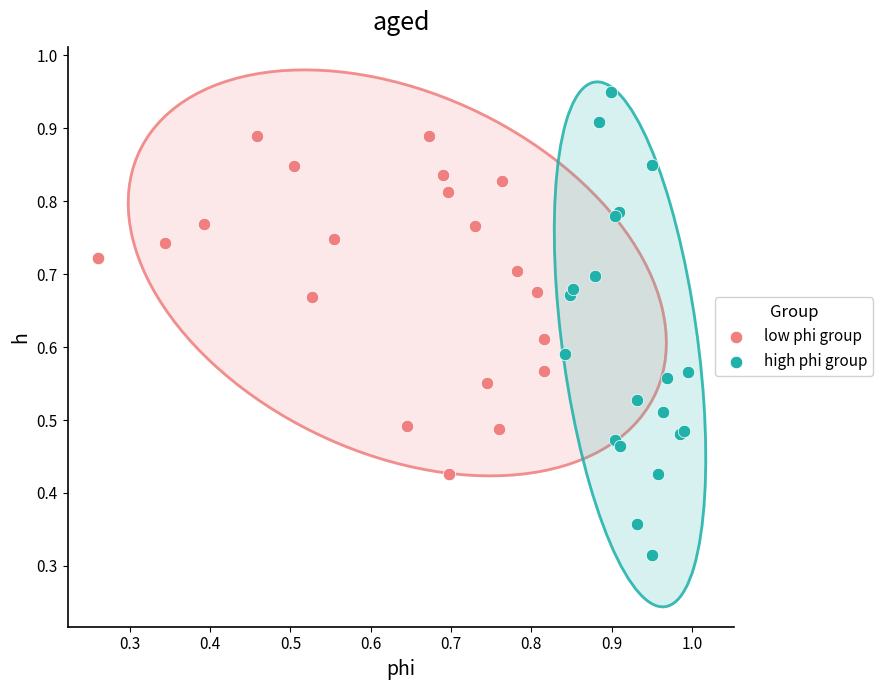

Which series contains the highest Y value?

high phi group